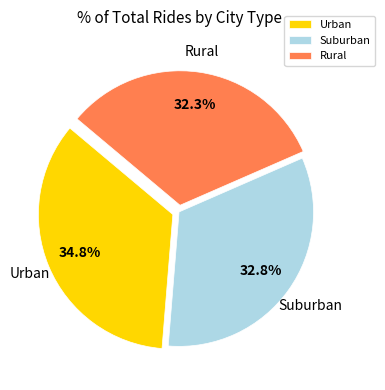

Does Rural account for over 50% of the chart?

No